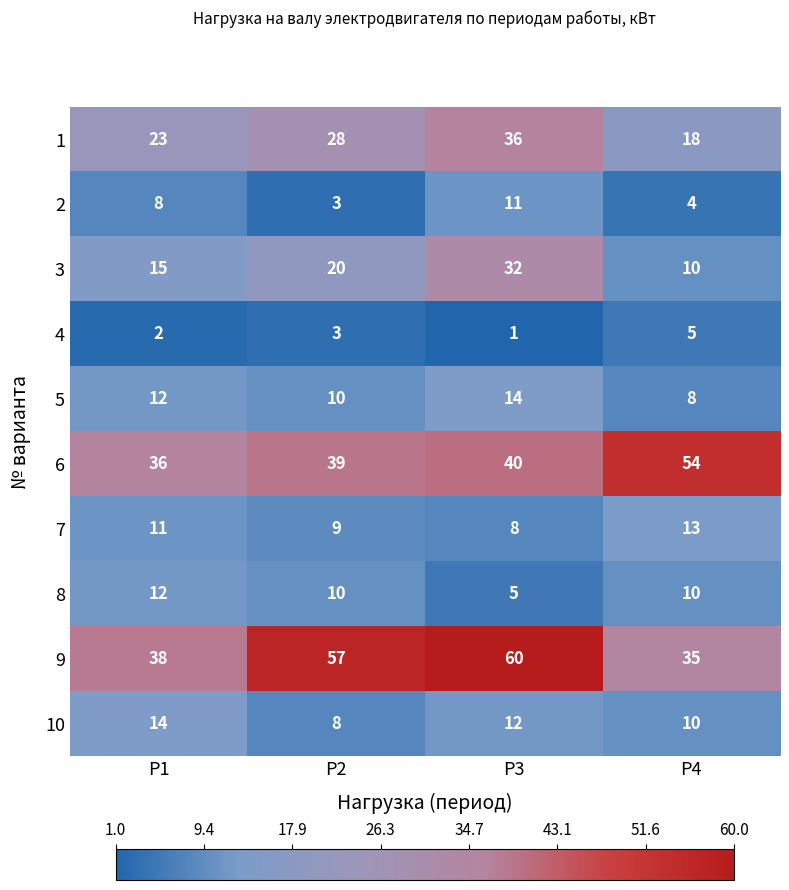

Rank the series at P3 from highest to lowest value.

9, 6, 1, 3, 5, 10, 2, 7, 8, 4